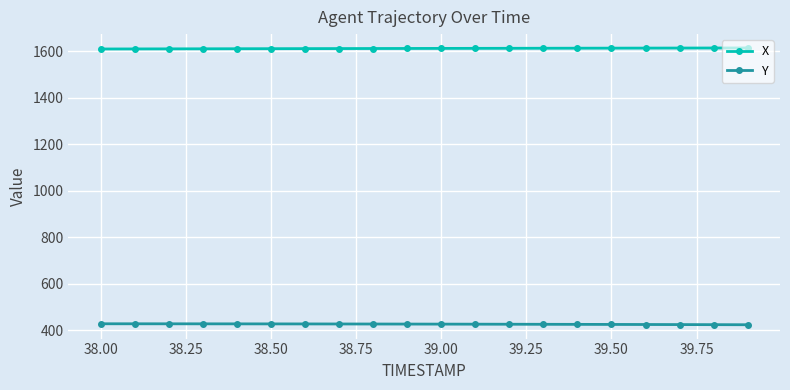

True or false: X and Y cross at least once.

False